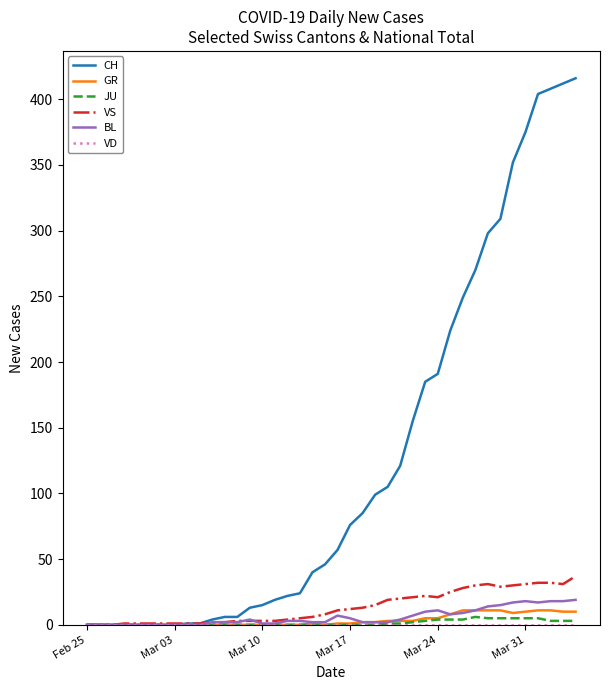

What is the highest value of the BL series?

19